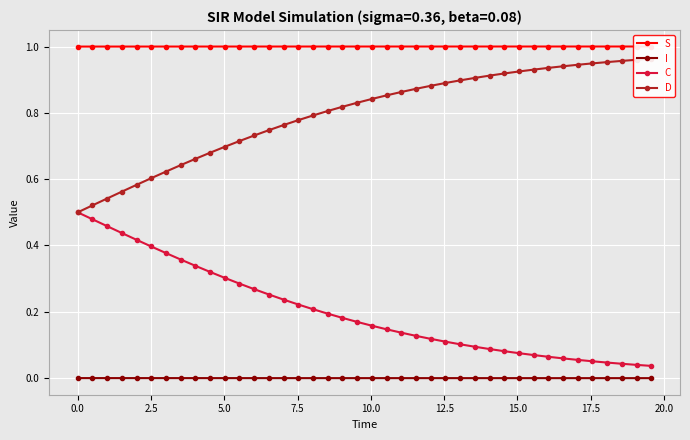

True or false: C and I cross at least once.

False